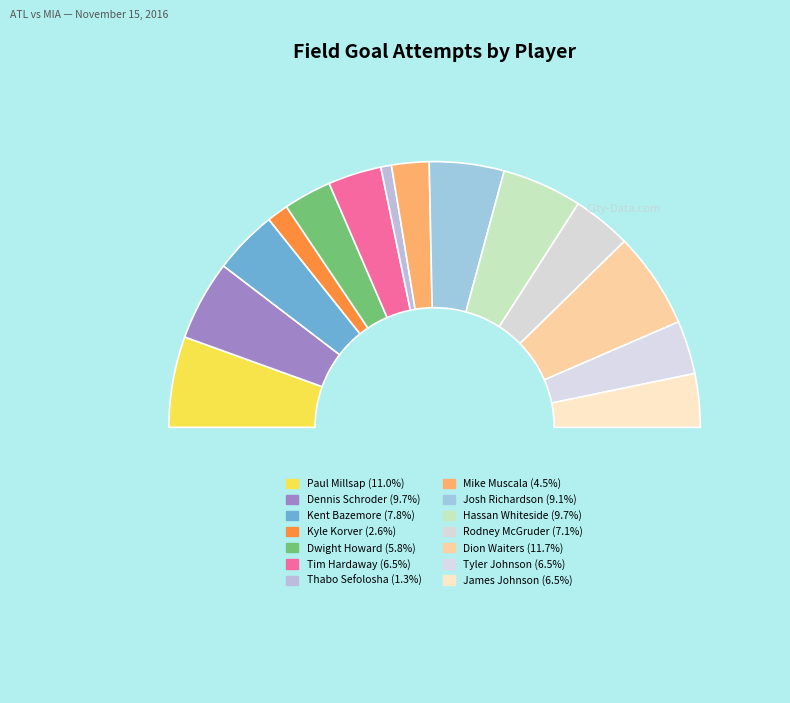

What is the smallest slice in the pie chart?

Thabo Sefolosha